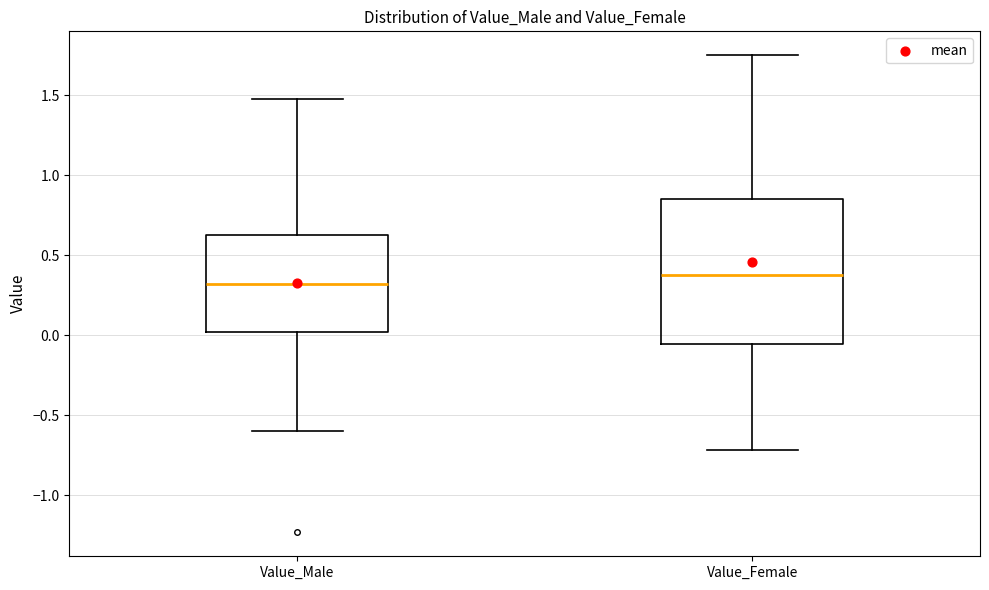

Reading left to right, read every box against the y-axis: the position of its median line, the range the box covers, and the ends of its whiskers. The values are not printed on the chart, so give them approximately, as read against the axis.

Value_Male: median 0.30, box 0.00 to 0.60, whiskers -0.60 to 1.50
Value_Female: median 0.40, box -0.05 to 0.85, whiskers -0.70 to 1.75